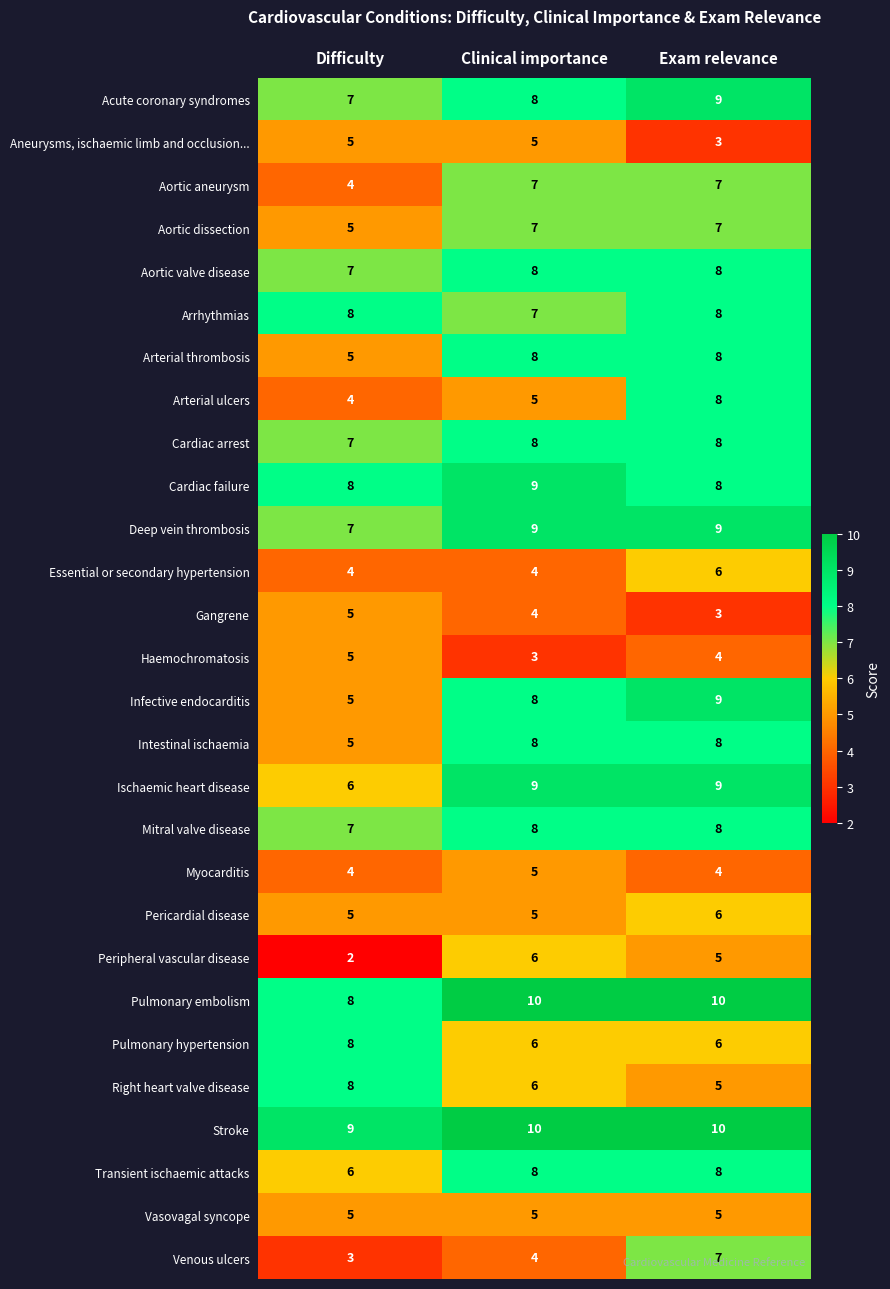

What is the average value of the Arrhythmias series?

8